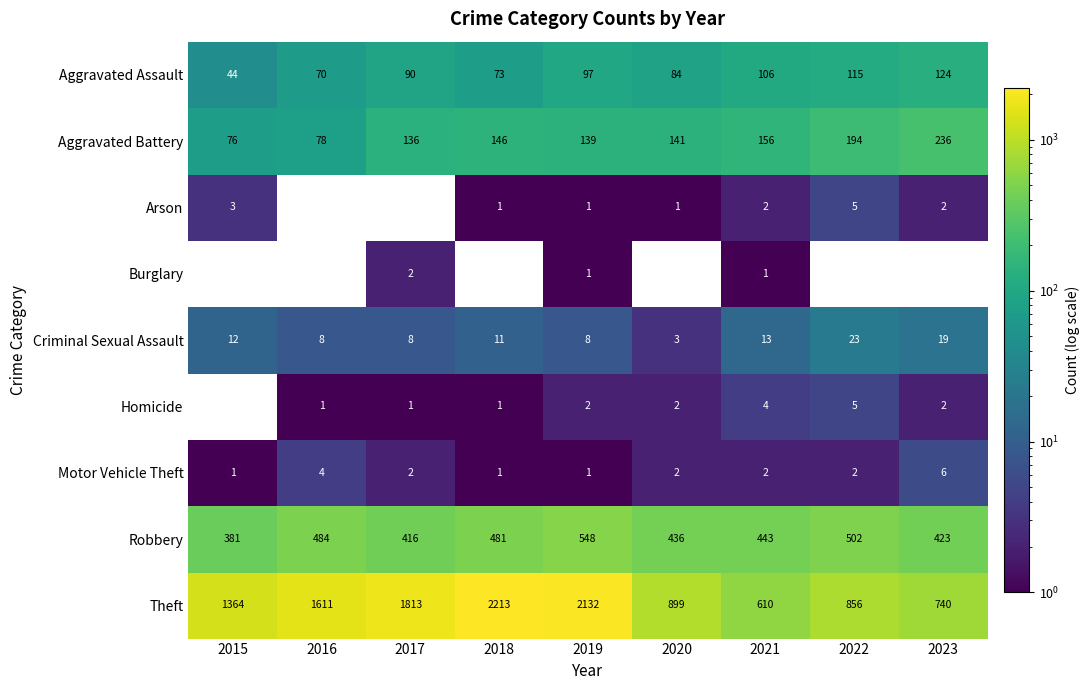

At which label does Aggravated Battery reach its peak?

2023